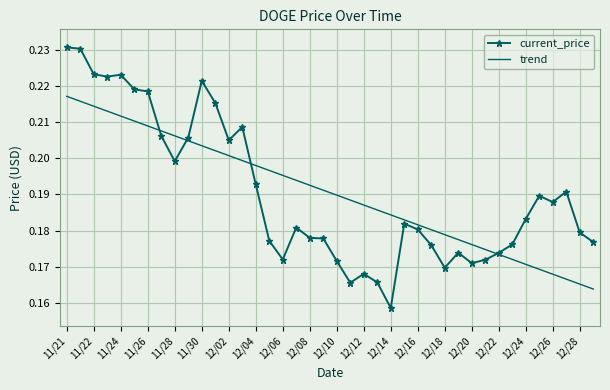

True or false: trend and current_price intersect in this chart.

True